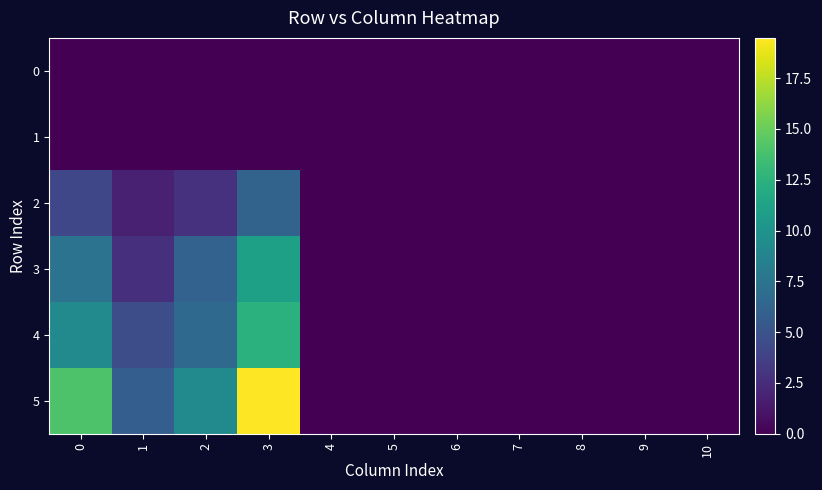

How many distinct data groups are displayed?

6